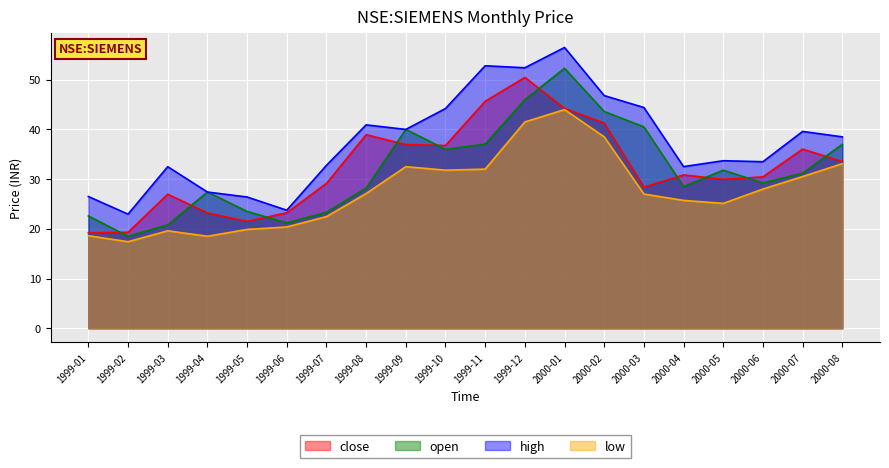

What is the label of the 16th point from the right?

1999-05